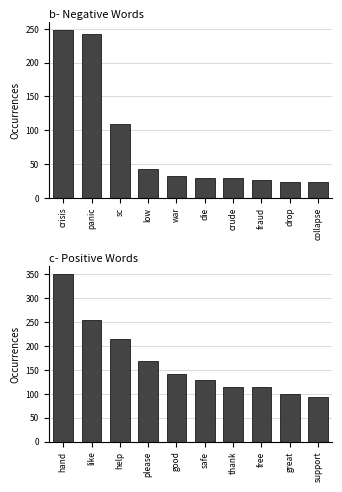

Does the chart contain stacked bars?

No